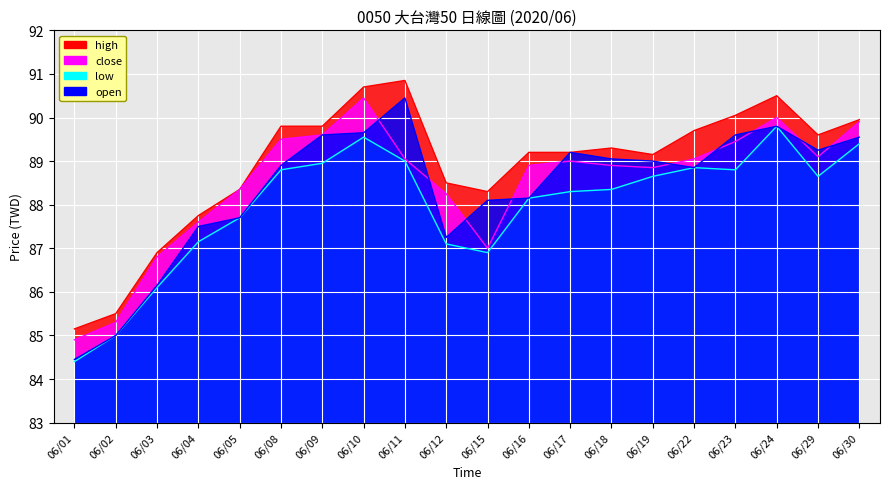

Where is the first local minimum for high?

06/15